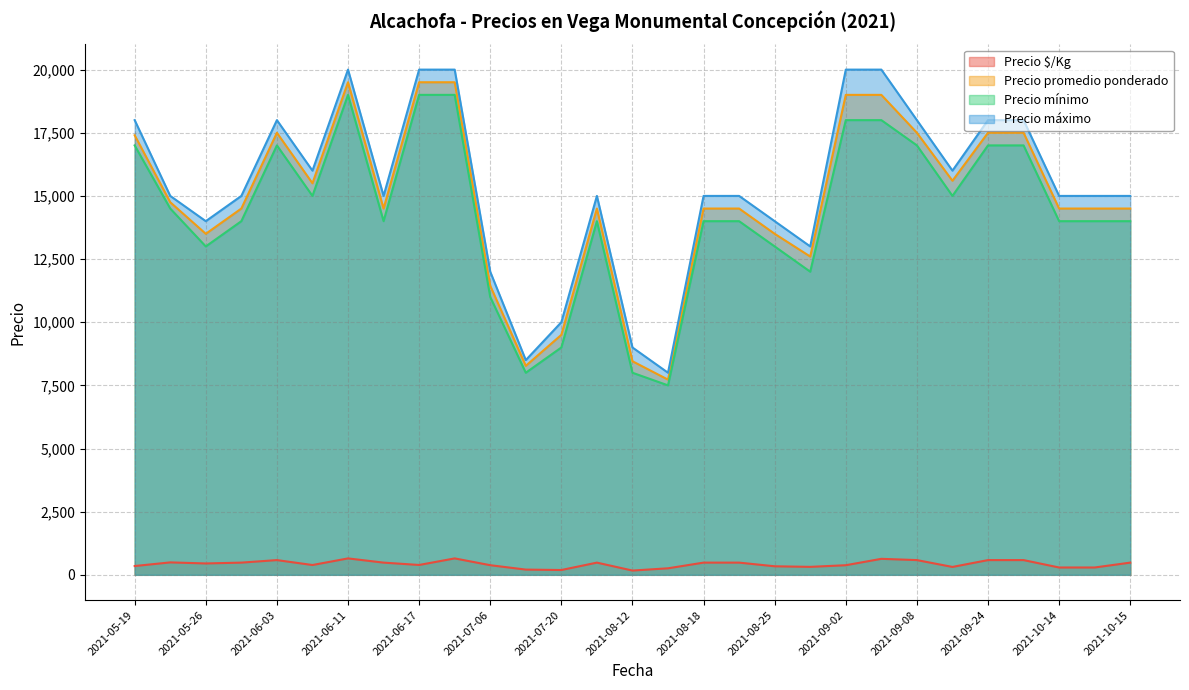

Is the value of Precio promedio ponderado at 2021-05-26 greater than the value of Precio $/Kg at 2021-08-25?

Yes